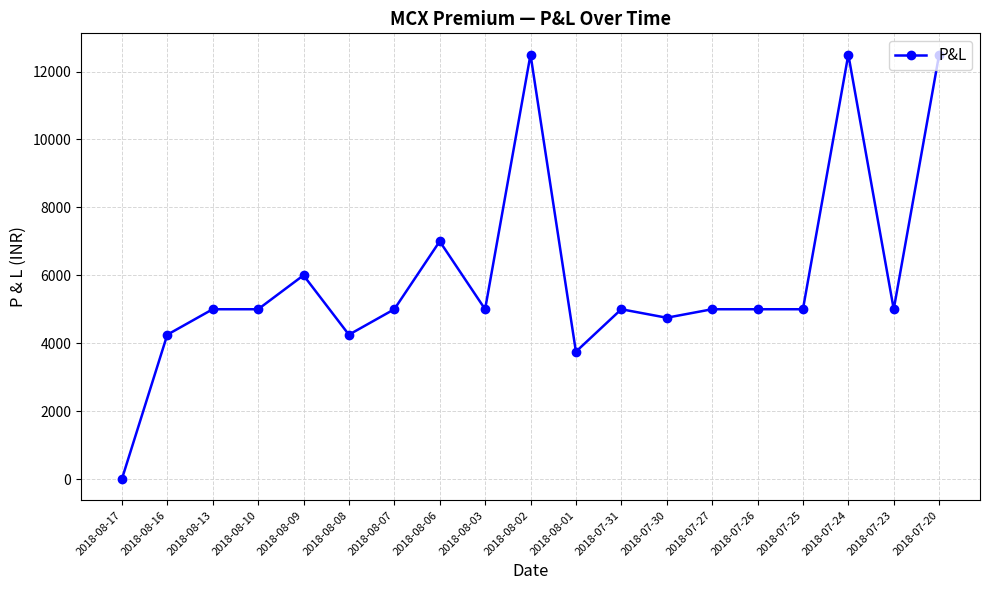

What is the label of the 1st point from the left?

2018-08-17